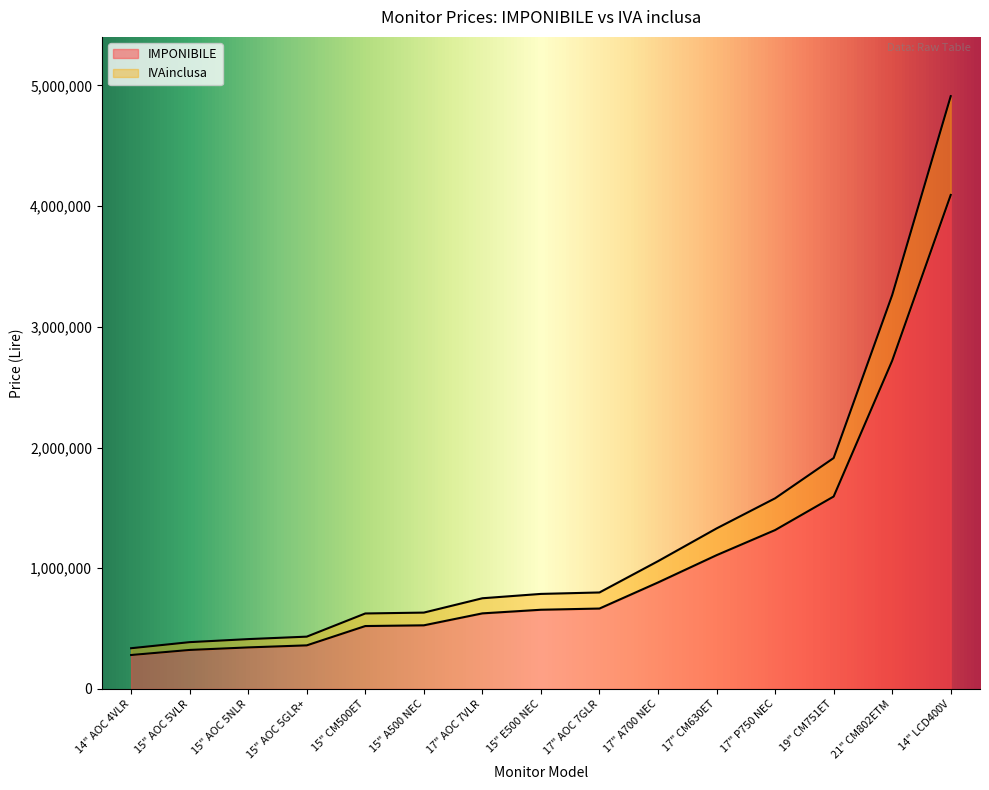

True or false: IVAinclusa has more than 1 points higher than both neighbors.

False